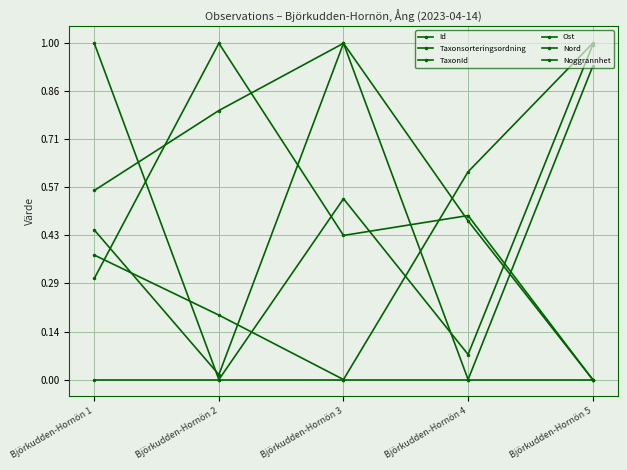

Does the chart have visible grid lines?

Yes